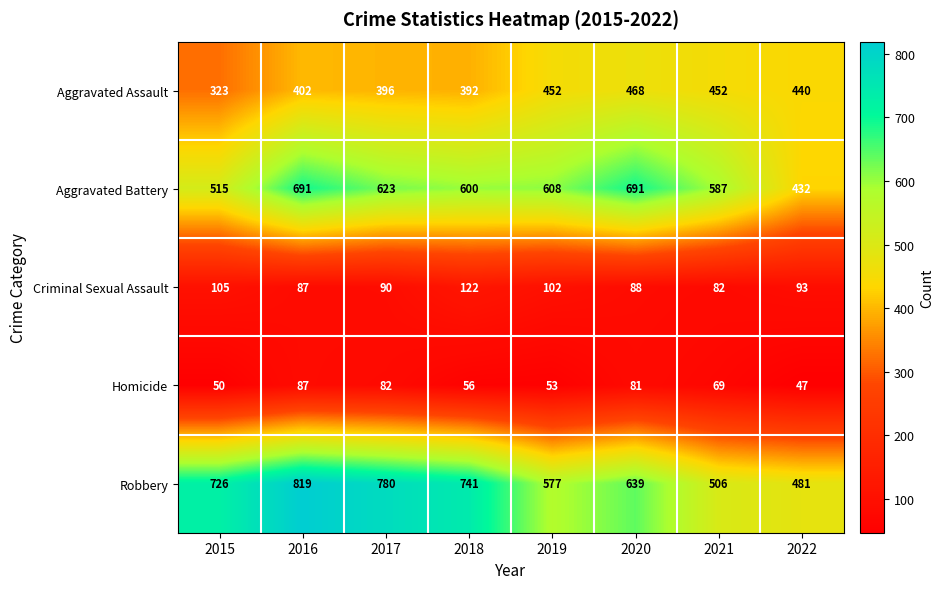

Which series has the largest range (max minus min)?

Robbery